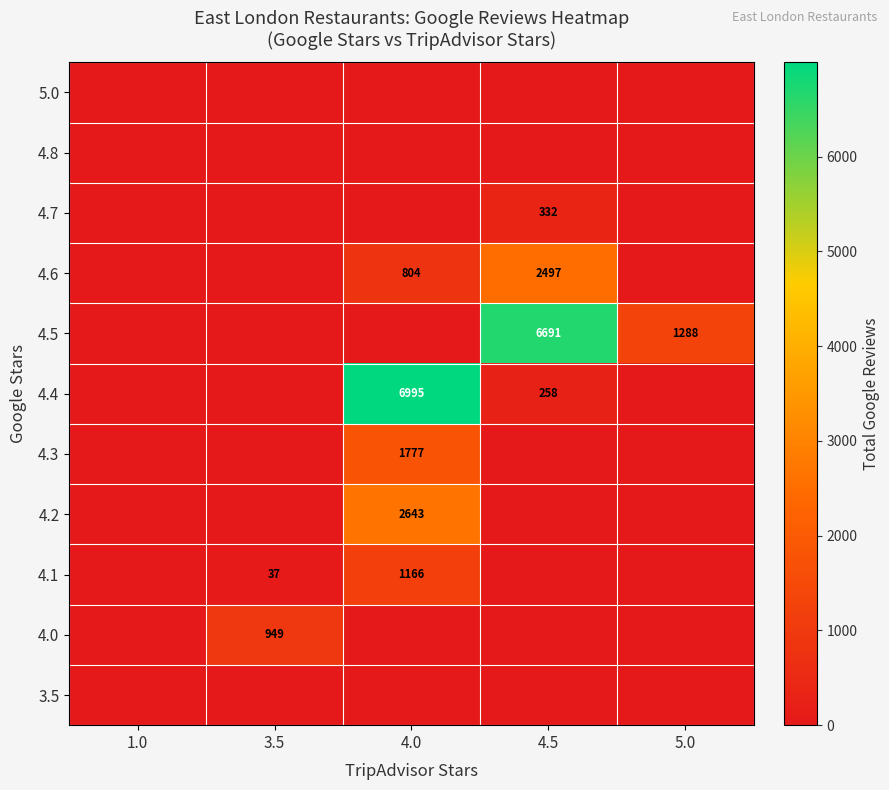

At how many categories does at least one series exceed 6598?

2